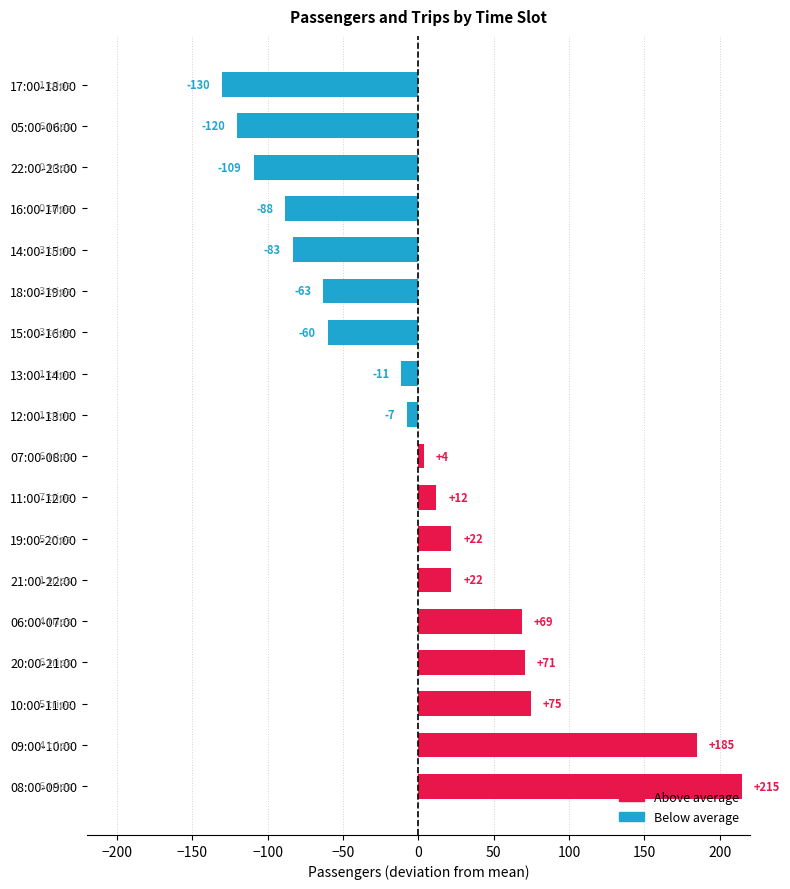

What is the sum of the values at 19:00-20:00 and 09:00-10:00?

206.6